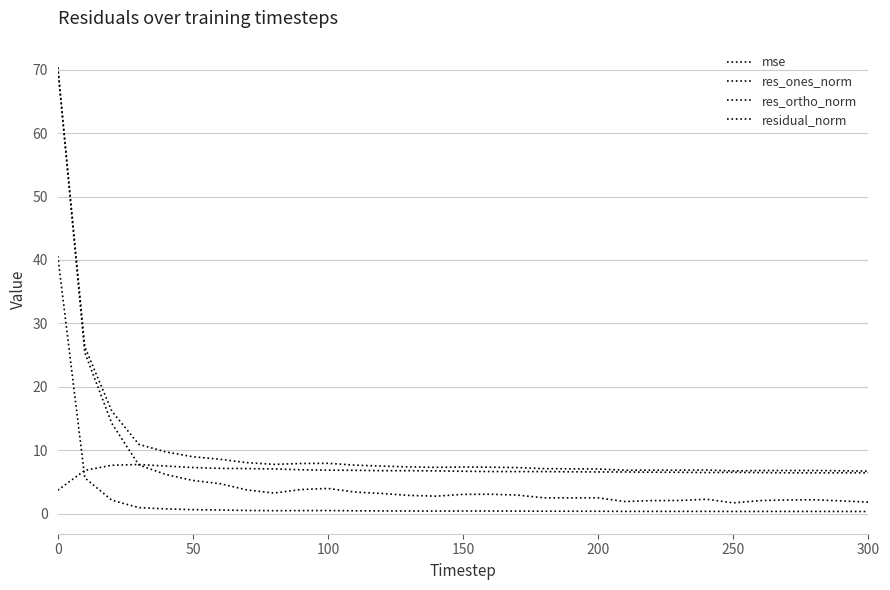

At how many categories does at least one series exceed 13?

3